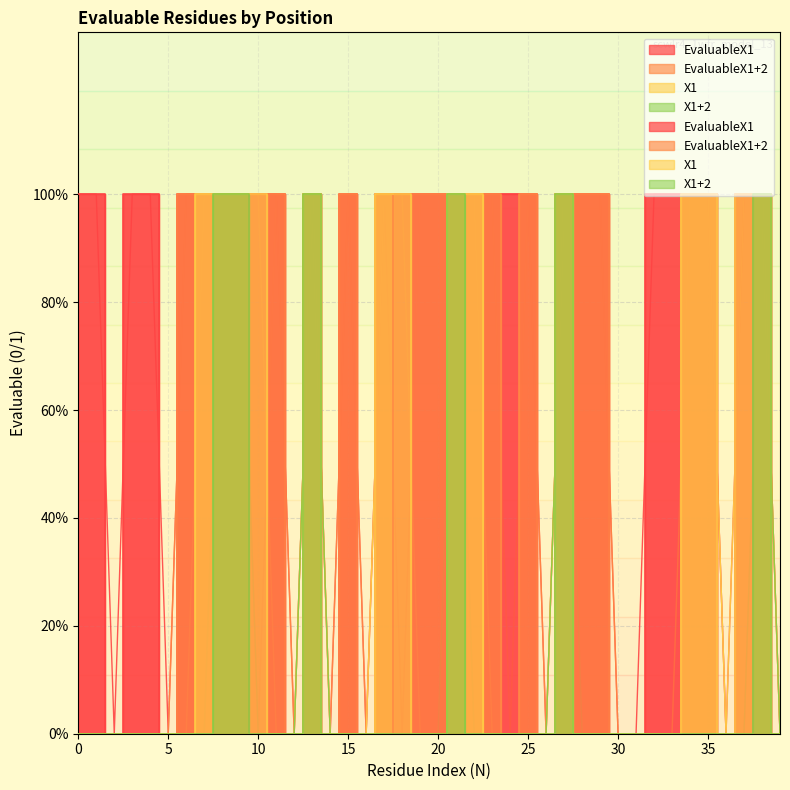

Reading left to right, extract all data points from this chart.

EvaluableX1: 0=1	1=1	2=0	3=1	4=1	5=0	6=1	7=1	8=1	9=1	10=1	11=1	12=0	13=1	14=0	15=1	16=0	17=1	18=1	19=1	20=1	21=1	22=1	23=1	24=1	25=1	26=0	27=1	28=1	29=1	30=0	31=0	32=1	33=1	34=1	35=1	36=0	37=1	38=1	39=0
EvaluableX1+2: 0=0	1=0	2=0	3=0	4=0	5=0	6=1	7=1	8=1	9=1	10=0	11=1	12=0	13=1	14=0	15=1	16=0	17=1	18=0	19=1	20=1	21=1	22=1	23=1	24=0	25=1	26=0	27=1	28=1	29=1	30=0	31=0	32=0	33=0	34=1	35=1	36=0	37=0	38=1	39=0
X1: 0=0	1=0	2=0	3=0	4=0	5=0	6=0	7=1	8=1	9=1	10=1	11=0	12=0	13=1	14=0	15=0	16=0	17=1	18=1	19=0	20=0	21=1	22=1	23=0	24=0	25=0	26=0	27=1	28=0	29=0	30=0	31=0	32=0	33=0	34=1	35=1	36=0	37=1	38=1	39=0
X1+2: 0=0	1=0	2=0	3=0	4=0	5=0	6=0	7=0	8=1	9=1	10=0	11=0	12=0	13=1	14=0	15=0	16=0	17=0	18=0	19=0	20=0	21=1	22=0	23=0	24=0	25=0	26=0	27=1	28=0	29=0	30=0	31=0	32=0	33=0	34=0	35=0	36=0	37=0	38=1	39=0